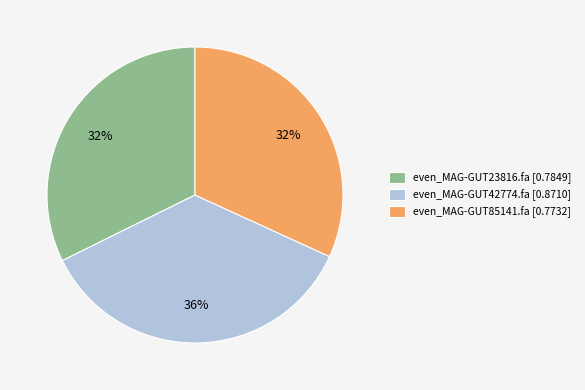

To the nearest percent, what is the combined percentage of even_MAG-GUT85141.fa and even_MAG-GUT42774.fa?

68%